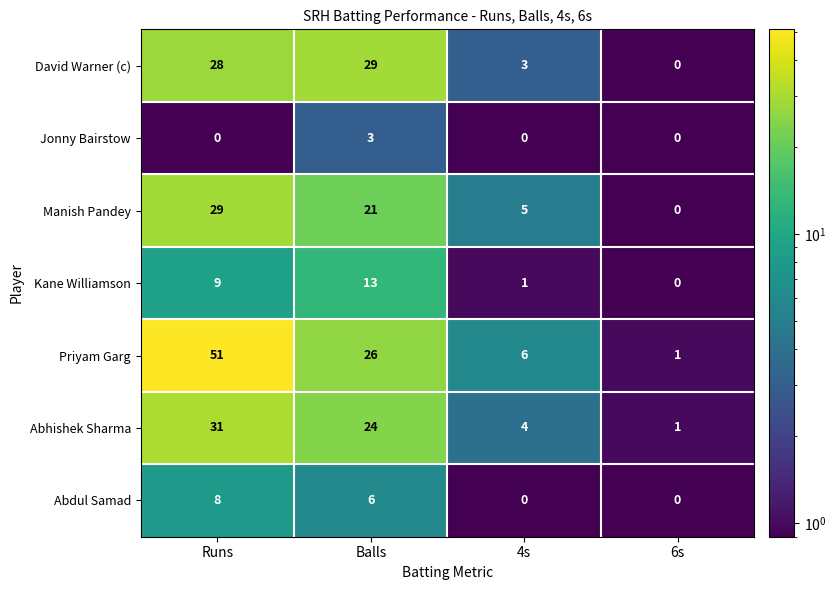

At how many categories does at least one series exceed 10?

2